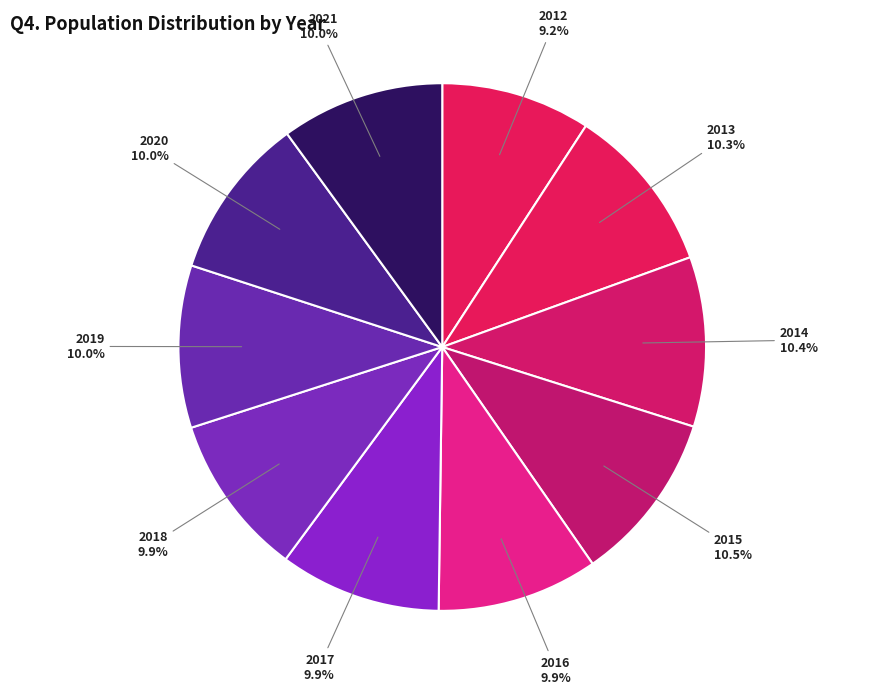

How many slices are in this pie chart?

10